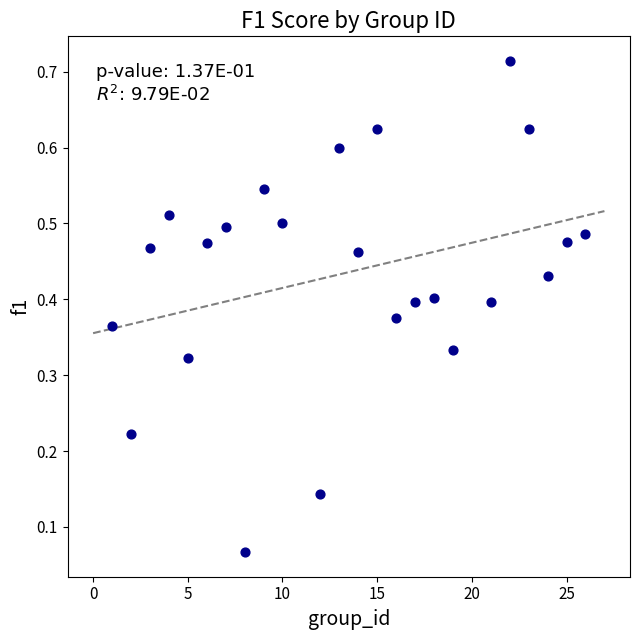

What is the range of X values (max minus min)?

25.0